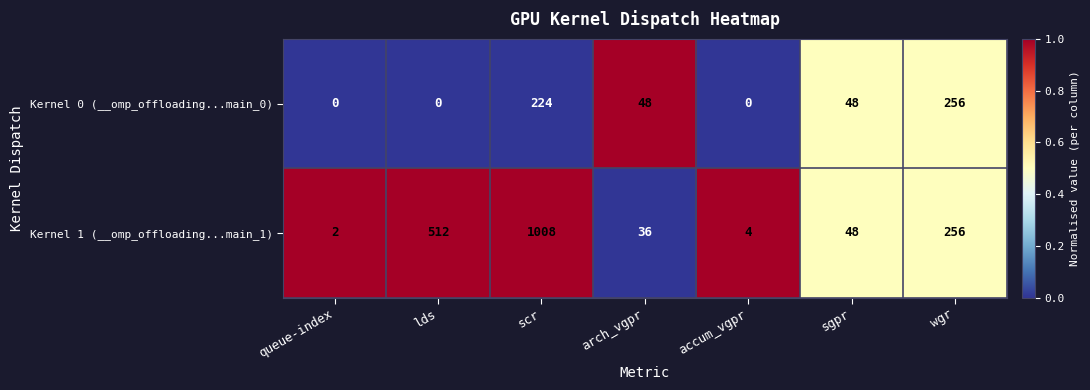

Is it true that Kernel 0 (__omp_offloading...main_0) equals 224 at scr?

True